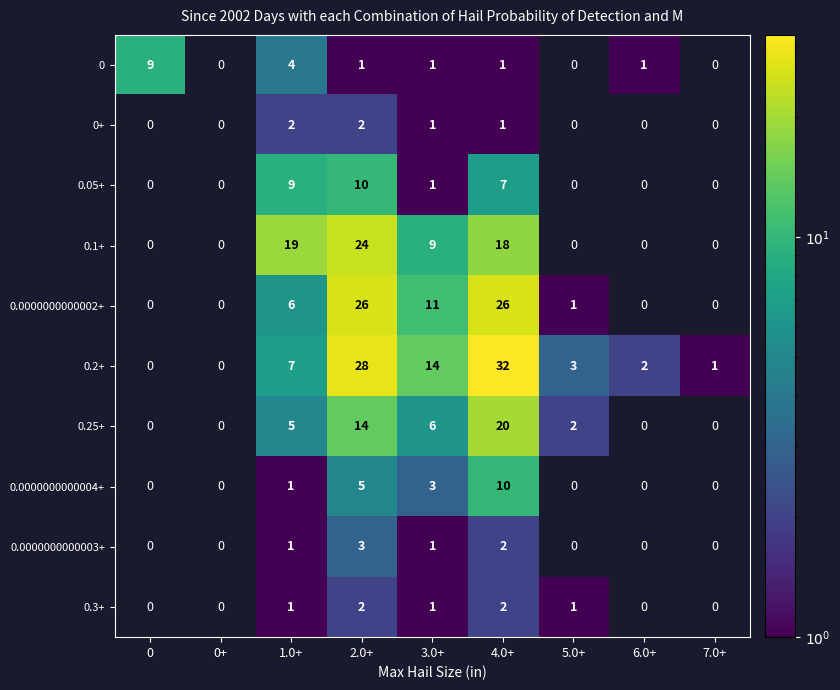

Which series has the largest range (max minus min)?

0.2+